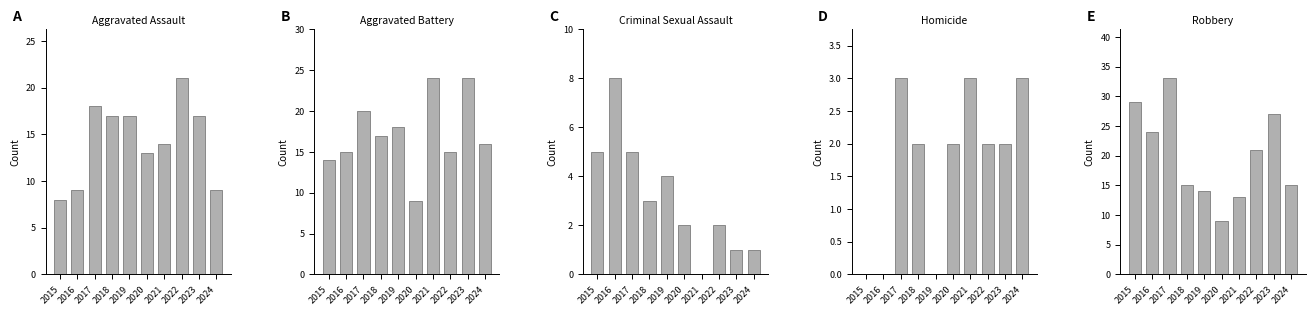

What is the spread (max minus min) of values at 2015?

29